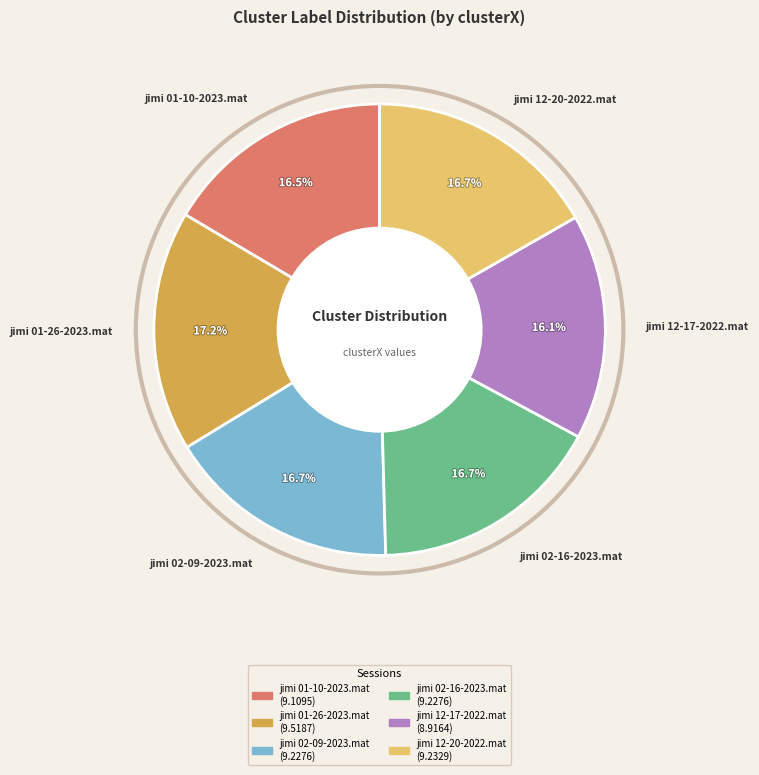

What percentage is the jimi 02-09-2023.mat slice, to the nearest percent?

17%